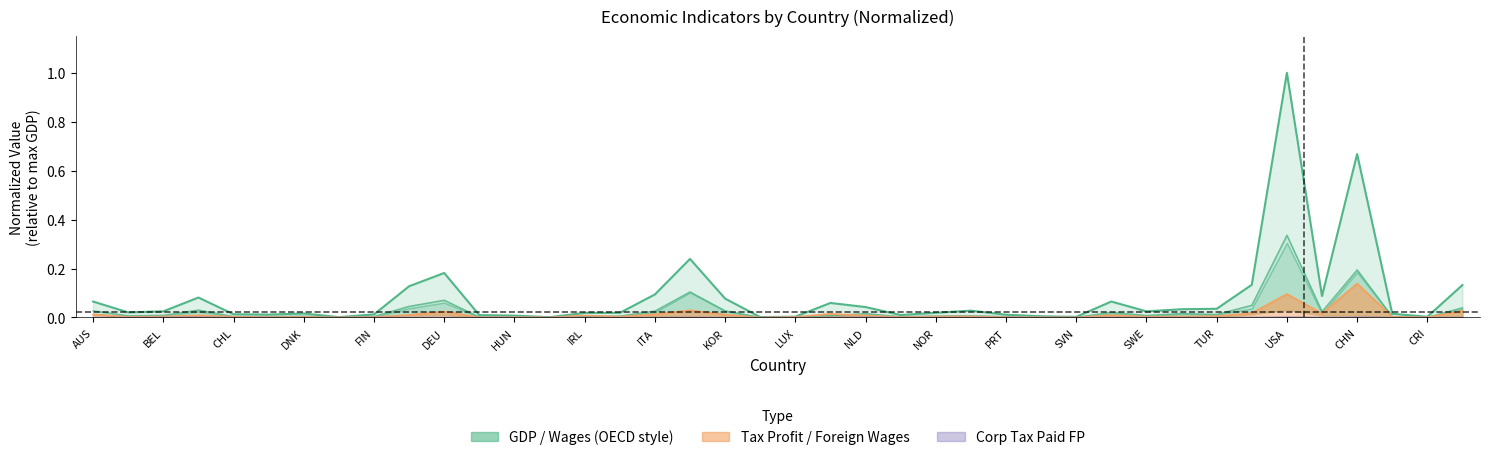

At which category does the chart reach its peak across all series?

USA